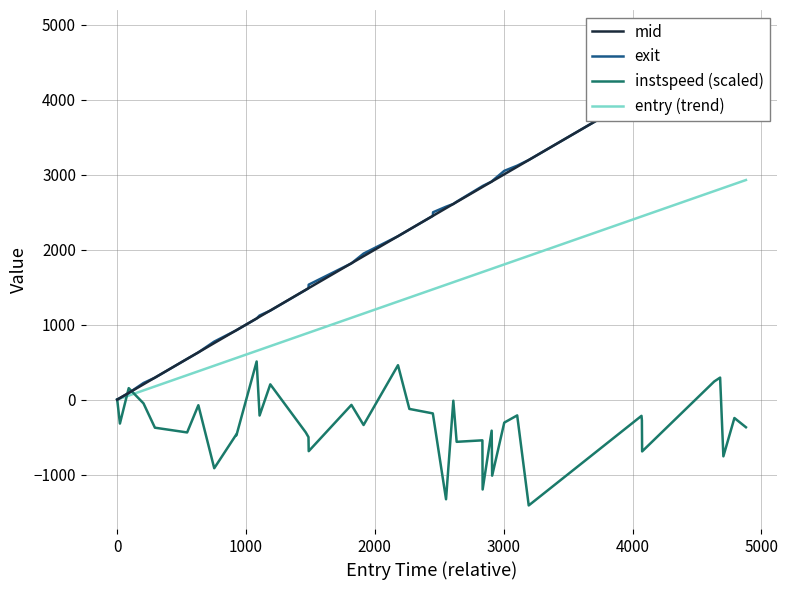

True or false: entry (trend) and mid cross at least once.

False